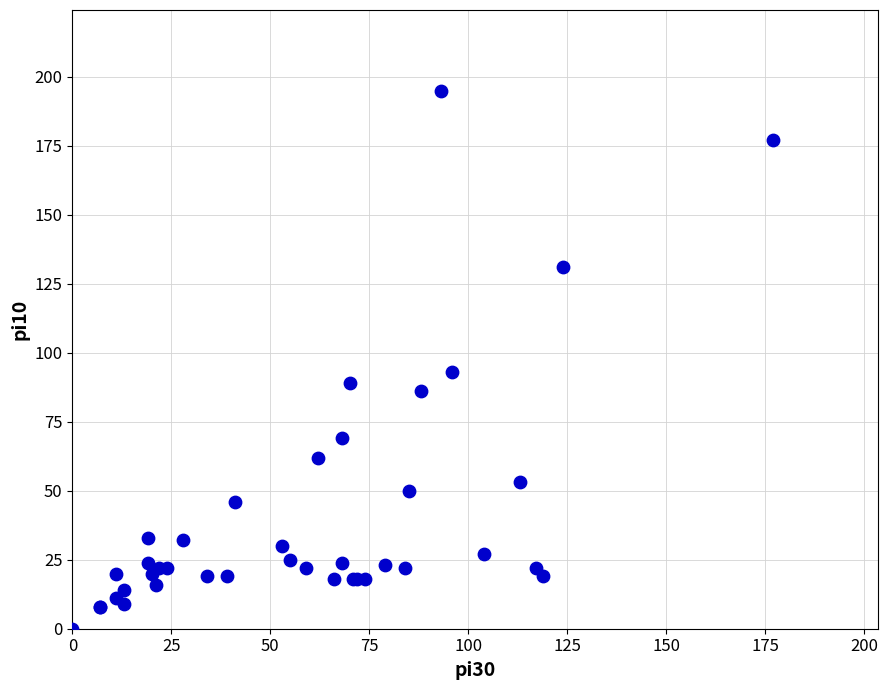

What Y value in the scatter plot is closest to 97?

93